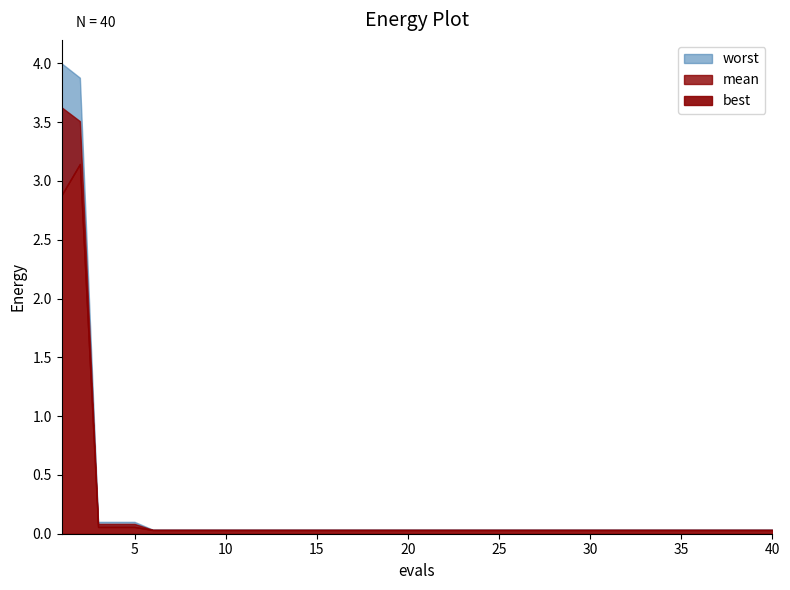

At how many categories does at least one series exceed 1?

2